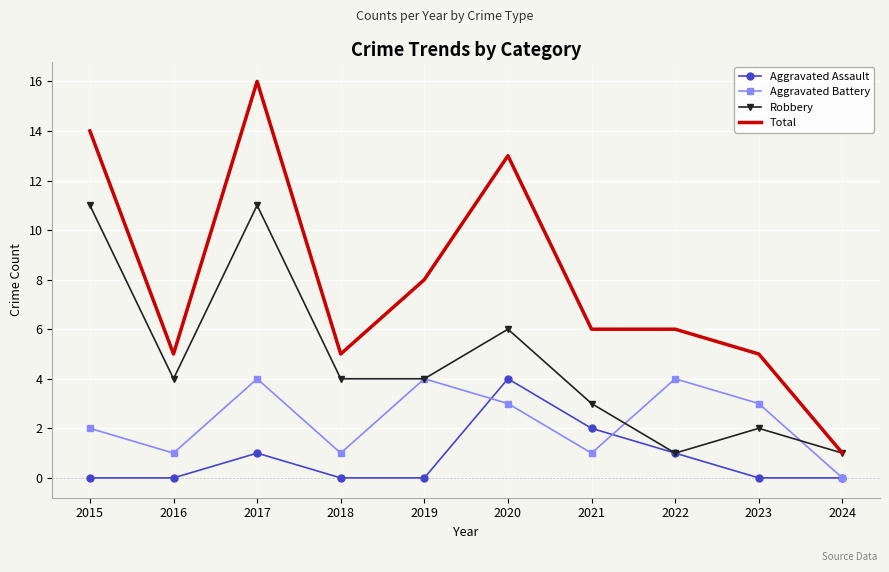

Which series changed the most between 2017 and 2023?

Total